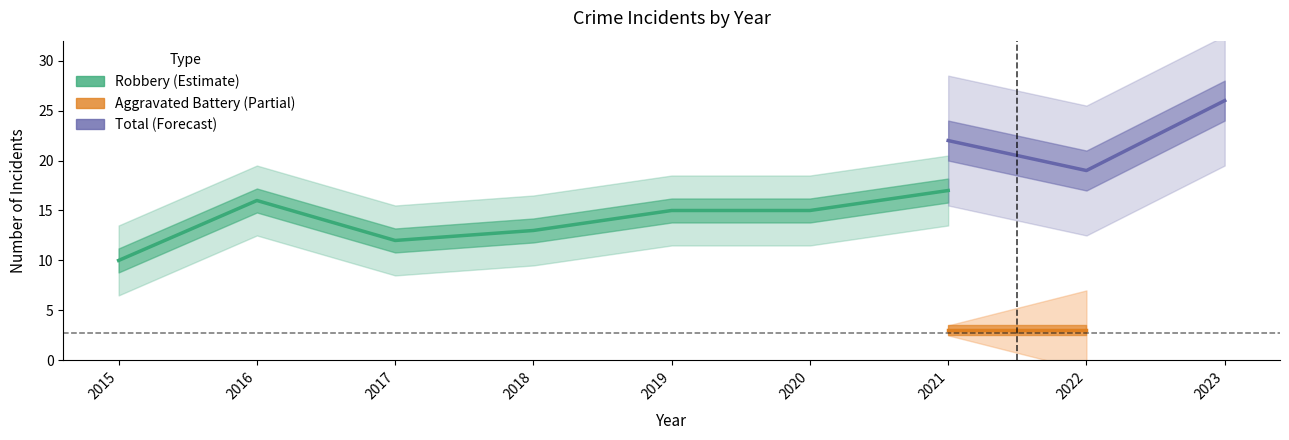

True or false: Total and Aggravated Battery cross at least once.

False